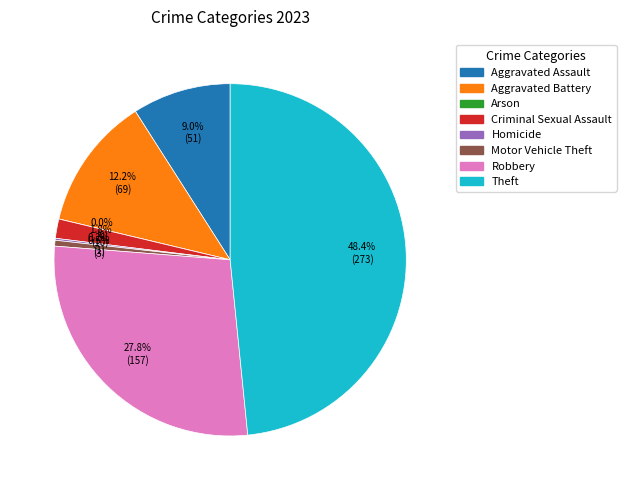

Which has a higher value, Robbery or Criminal Sexual Assault?

Robbery